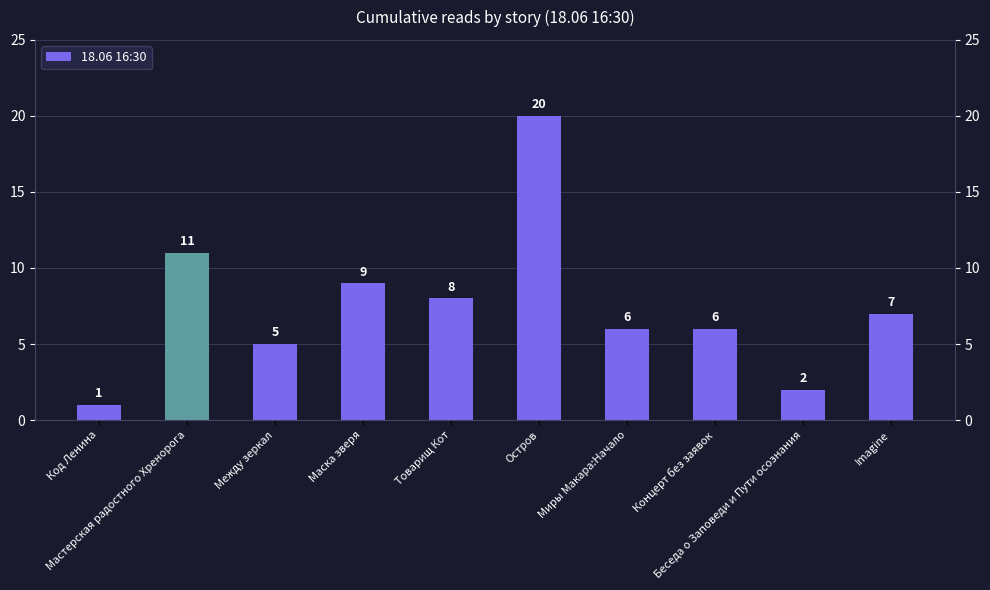

List the labels in order of value, smallest first.

Код Ленина, Беседа о Заповеди и Пути осознания, Между зеркал, Миры Макара:Начало, Концерт без заявок, Imagine, Товарищ Кот, Маска зверя, Мастерская радостного Хренорога, Остров